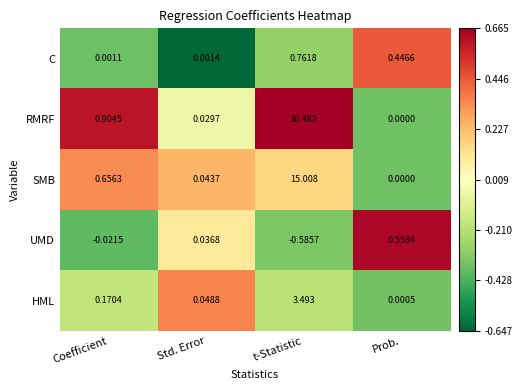

What is the greatest value displayed?

30.5